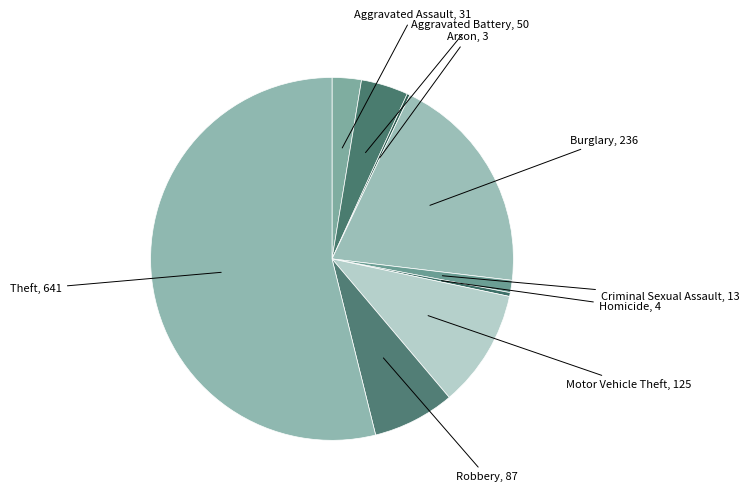

Is the sum of Burglary and Robbery greater than half?

No